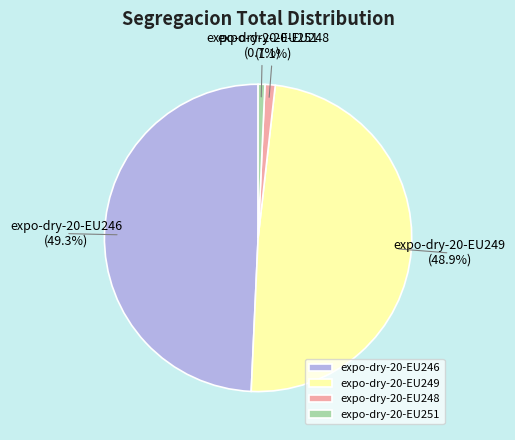

What percentage is NOT represented by expo-dry-20-EU248?

98.9%